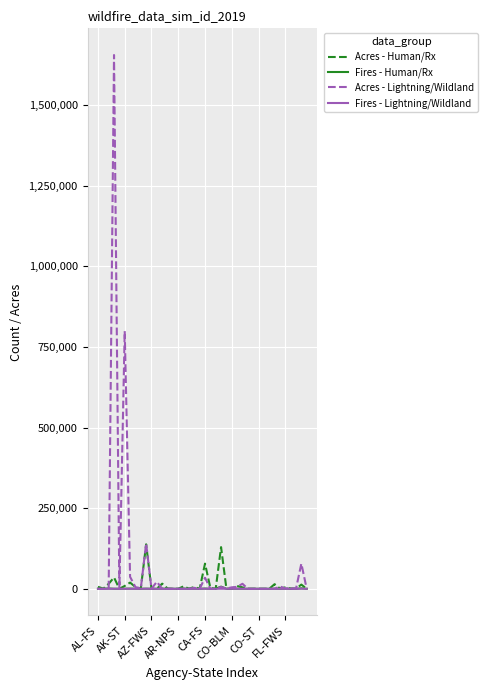

What is the maximum value for Acres - Lightning/Wildland?

1655106